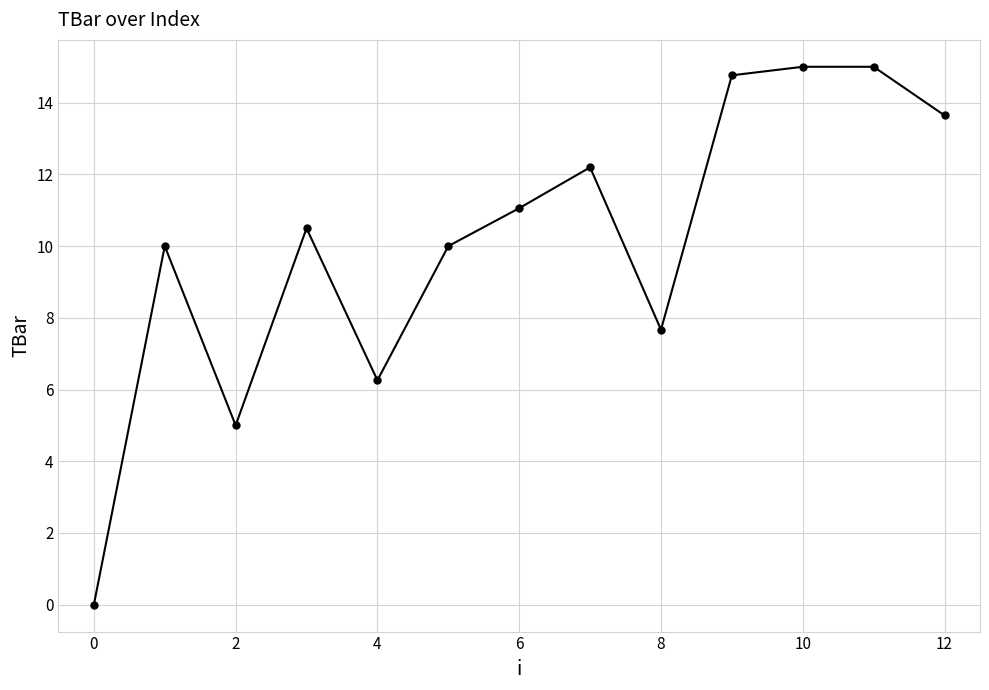

Reading left to right, what are all the values shown in this chart?

0.0	10.0	5.0	10.5	6.3	10.0	11.1	12.2	7.7	14.8	15.0	15.0	13.6